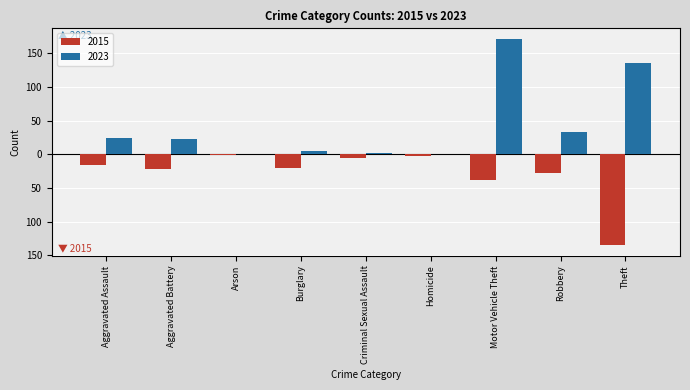

Reading left to right, extract all data points from this chart.

2015: Aggravated Assault=-15	Aggravated Battery=-22	Arson=-1	Burglary=-20	Criminal Sexual Assault=-5	Homicide=-2	Motor Vehicle Theft=-38	Robbery=-27	Theft=-135
2023: Aggravated Assault=24	Aggravated Battery=23	Arson=1	Burglary=5	Criminal Sexual Assault=2	Homicide=1	Motor Vehicle Theft=172	Robbery=34	Theft=136